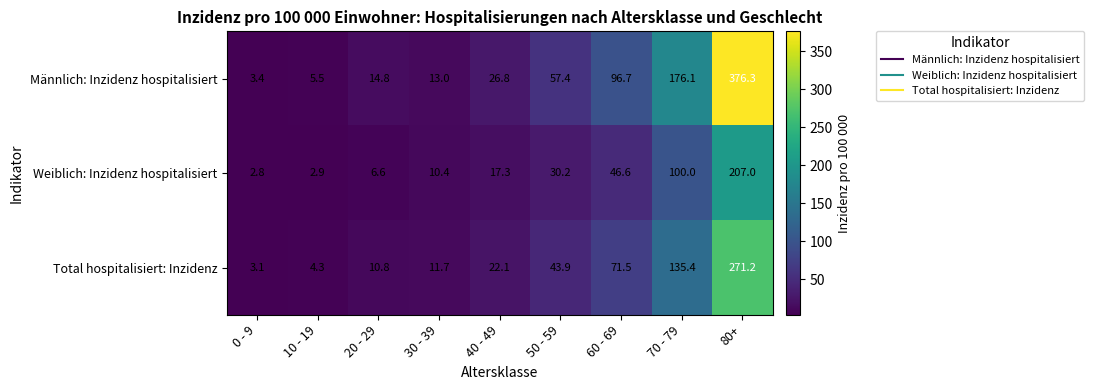

Reading left to right, list all the values displayed in this chart.

Männlich: Inzidenz hospitalisiert: 0 - 9=3.4	10 - 19=5.5	20 - 29=14.8	30 - 39=13.0	40 - 49=26.8	50 - 59=57.4	60 - 69=96.7	70 - 79=176.1	80+=376.3
Weiblich: Inzidenz hospitalisiert: 0 - 9=2.8	10 - 19=2.9	20 - 29=6.6	30 - 39=10.4	40 - 49=17.3	50 - 59=30.2	60 - 69=46.6	70 - 79=100.0	80+=207.0
Total hospitalisiert: Inzidenz: 0 - 9=3.1	10 - 19=4.3	20 - 29=10.8	30 - 39=11.7	40 - 49=22.1	50 - 59=43.9	60 - 69=71.5	70 - 79=135.4	80+=271.2